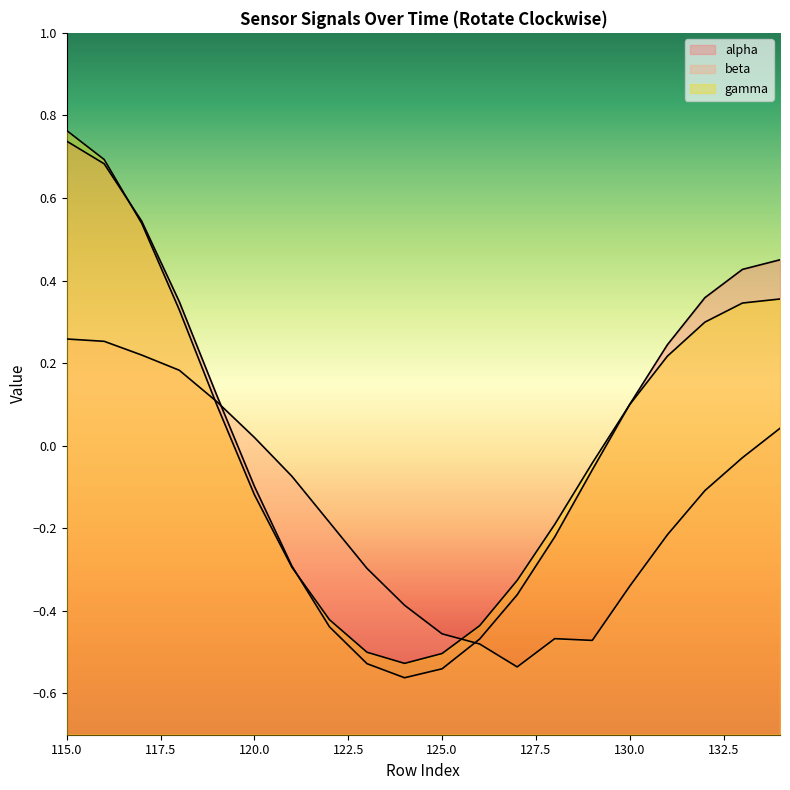

Which series has the largest total across all categories?

alpha